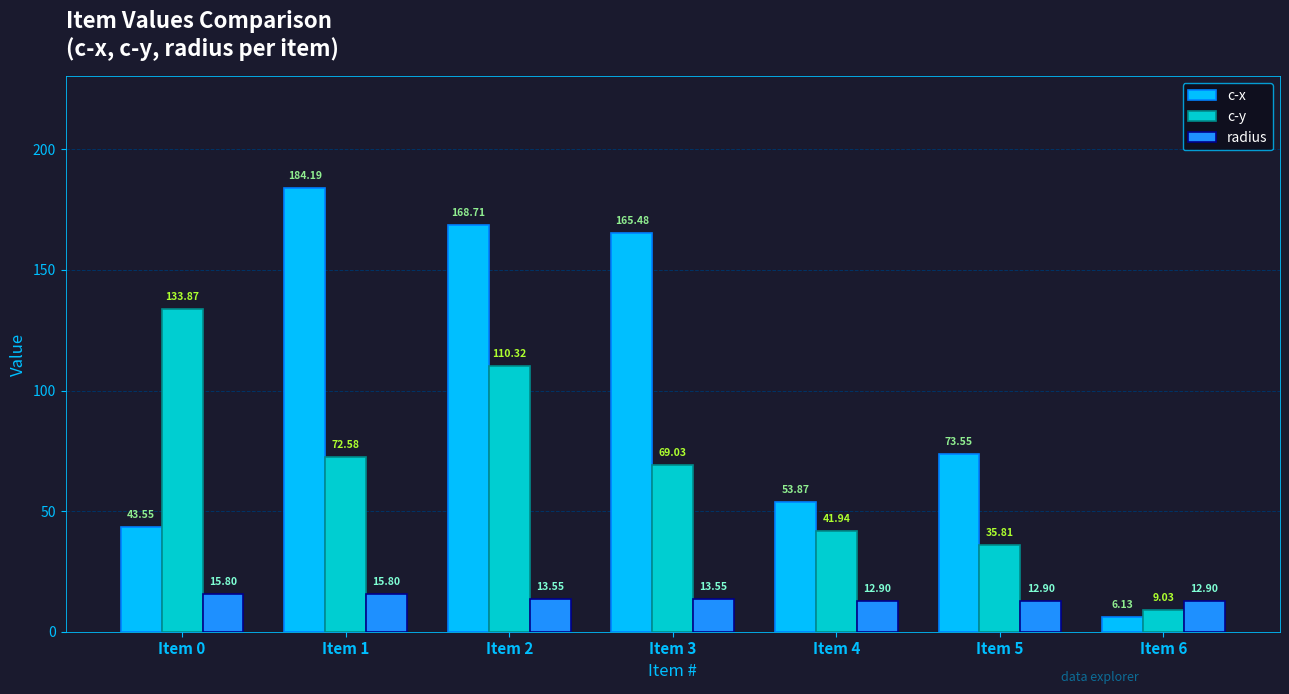

Which series has the largest range (max minus min)?

c-x